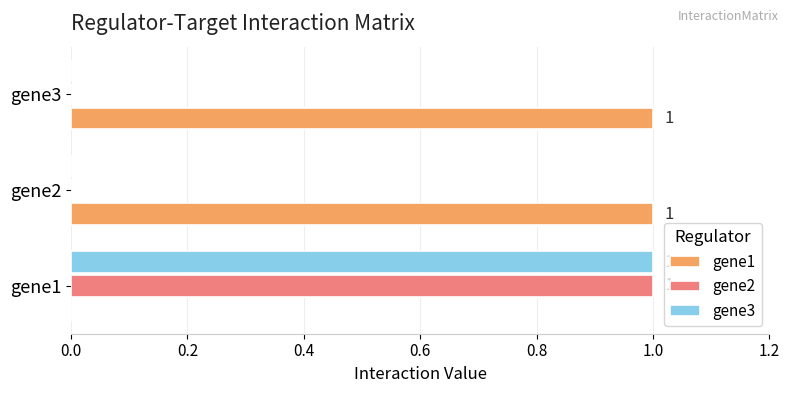

Is it true that gene2 equals 1 at gene1?

True